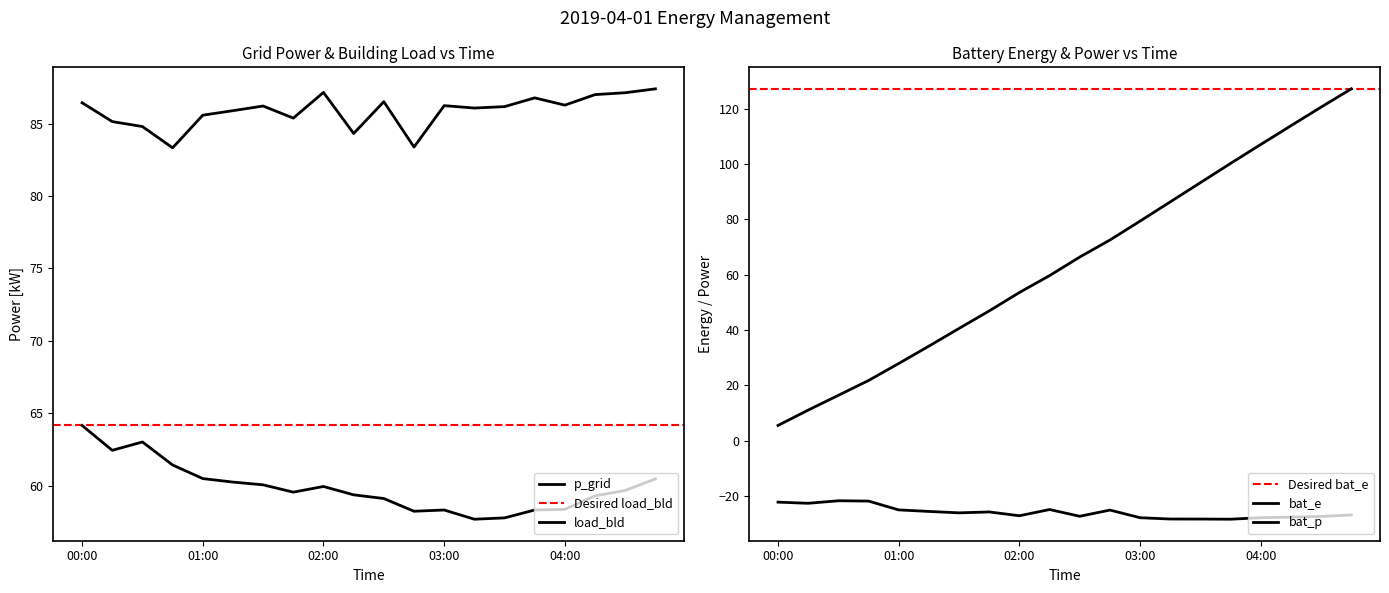

What position from the right is 02:00?

12